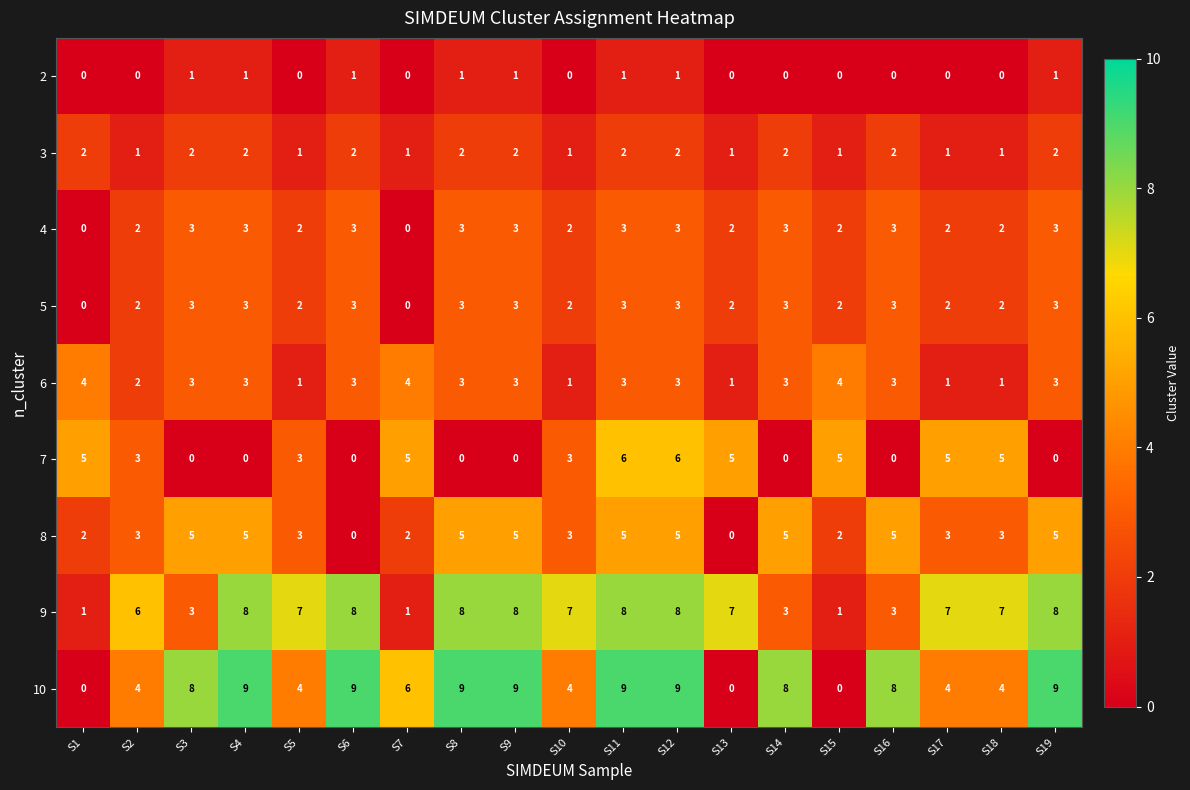

What is the approximate value of 8 at S4?

5